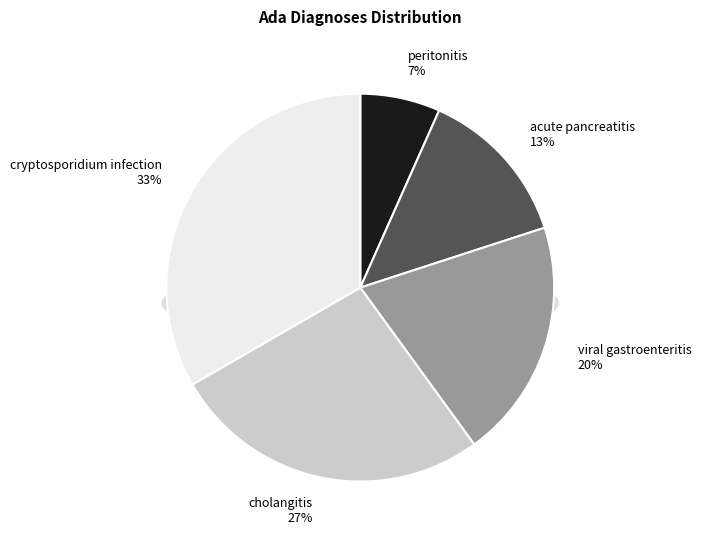

Which slice is the largest?

cryptosporidium infection